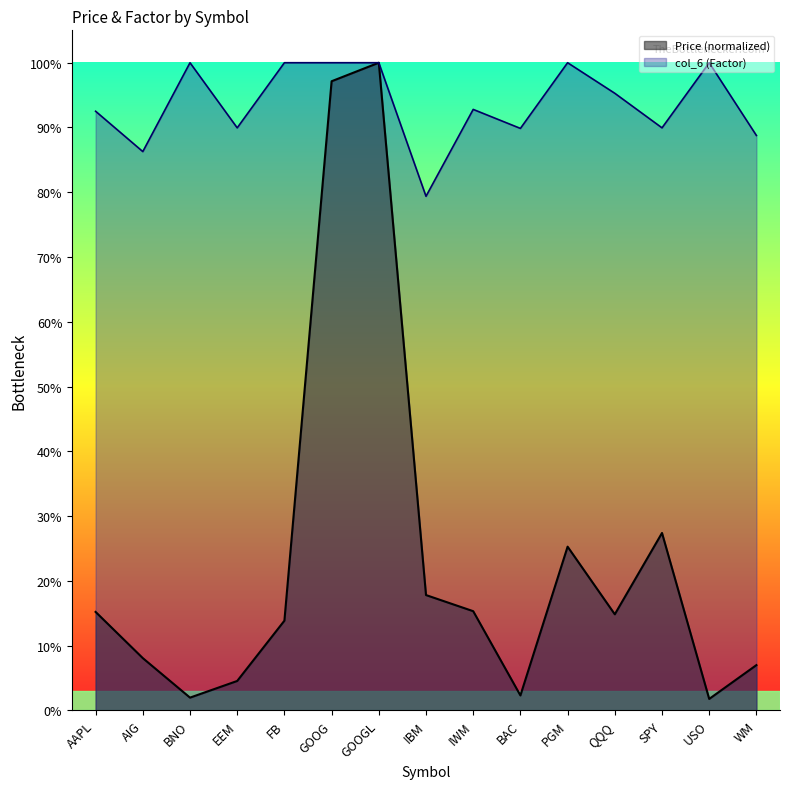

What is the label of the 3rd point from the left?

BNO